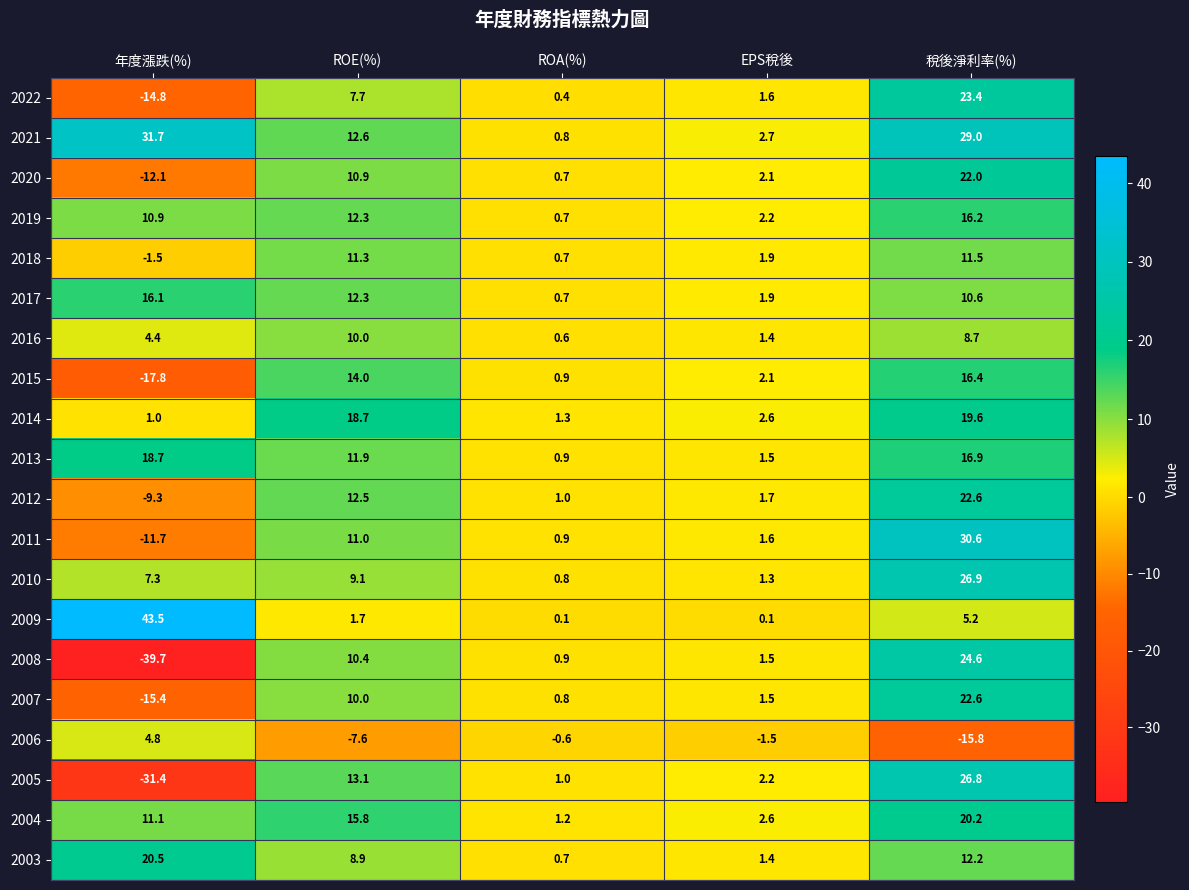

Where is 2003 nearest to the value 10?

ROE(%)